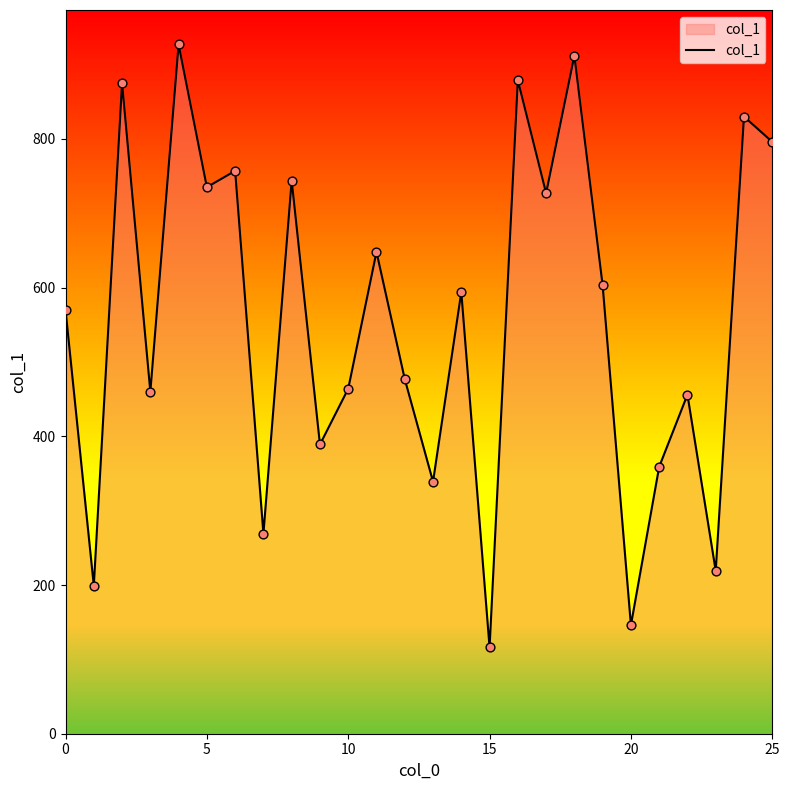

What is the minimum value shown in the chart?

116